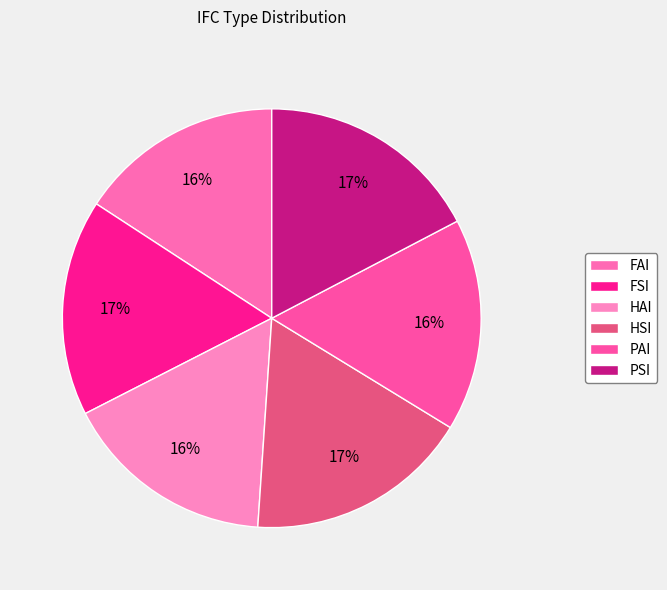

Is HSI the majority of the pie?

No